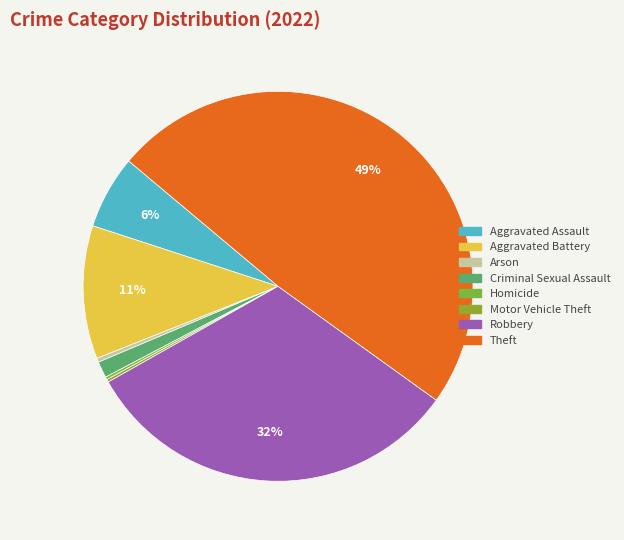

How many slices are in this pie chart?

8